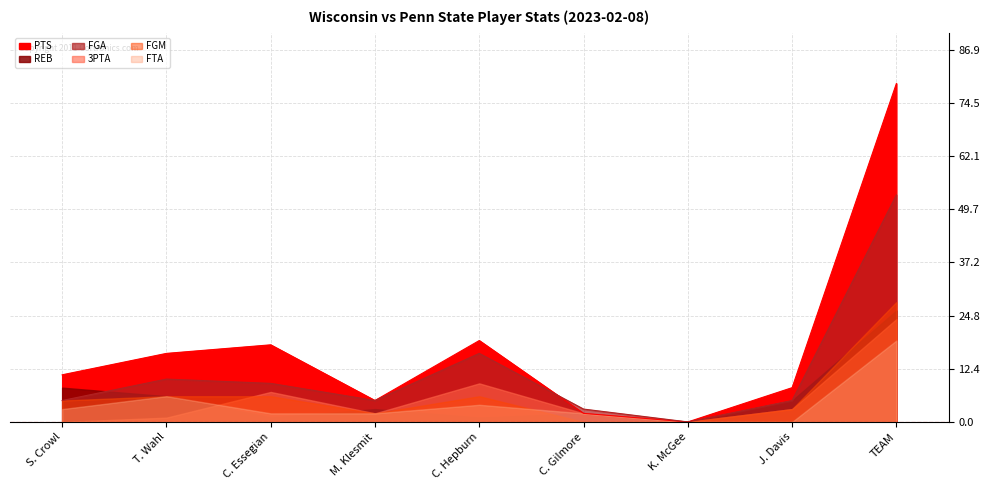

What position from the right is J. Davis?

2